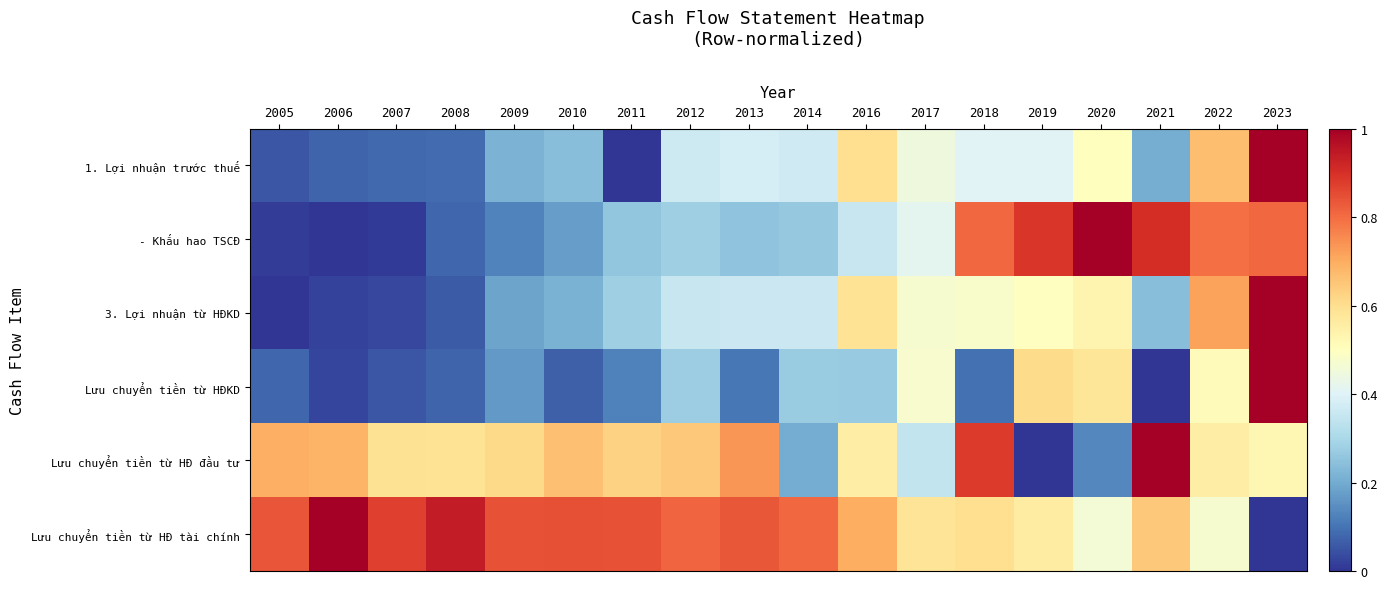

Rank the series at 2012 from highest to lowest value.

Lưu chuyển tiền từ HĐ tài chính, Lưu chuyển tiền từ HĐ đầu tư, 1. Lợi nhuận trước thuế, 3. Lợi nhuận từ HĐKD, - Khấu hao TSCĐ, Lưu chuyển tiền từ HĐKD